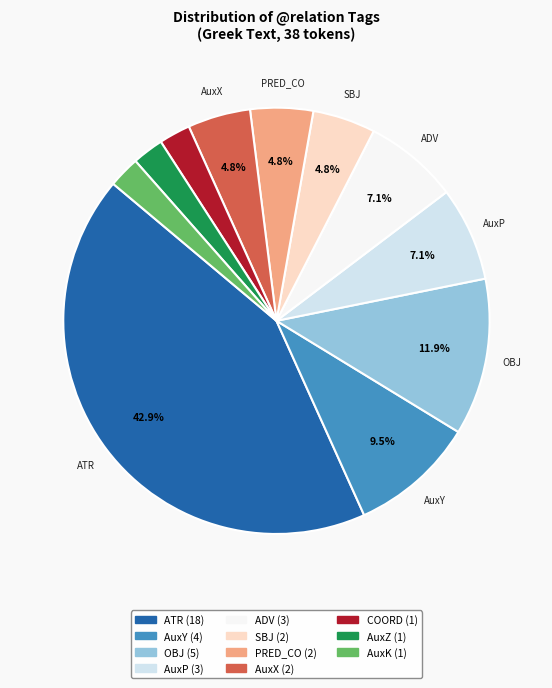

To the nearest percent, what is the combined percentage of ATR and AuxZ?

45%